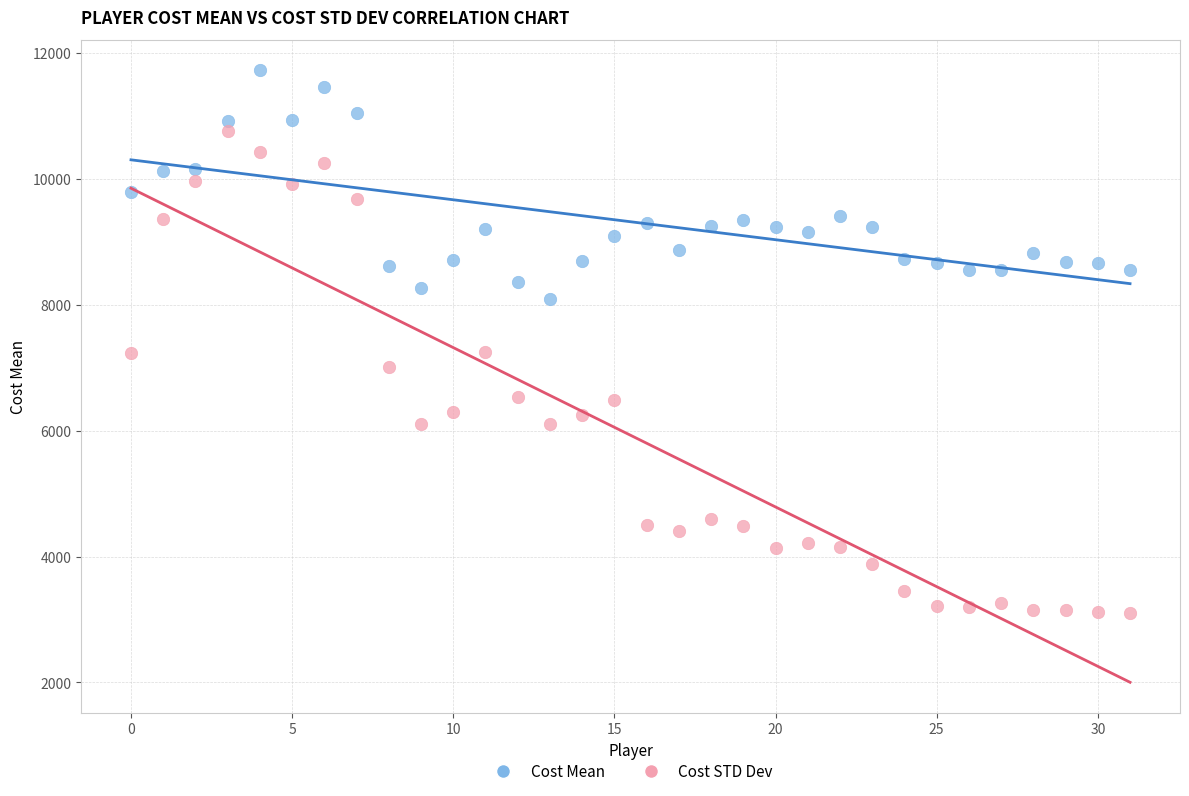

Across all data points, what is the range of Y values (max minus min)?

8614.7